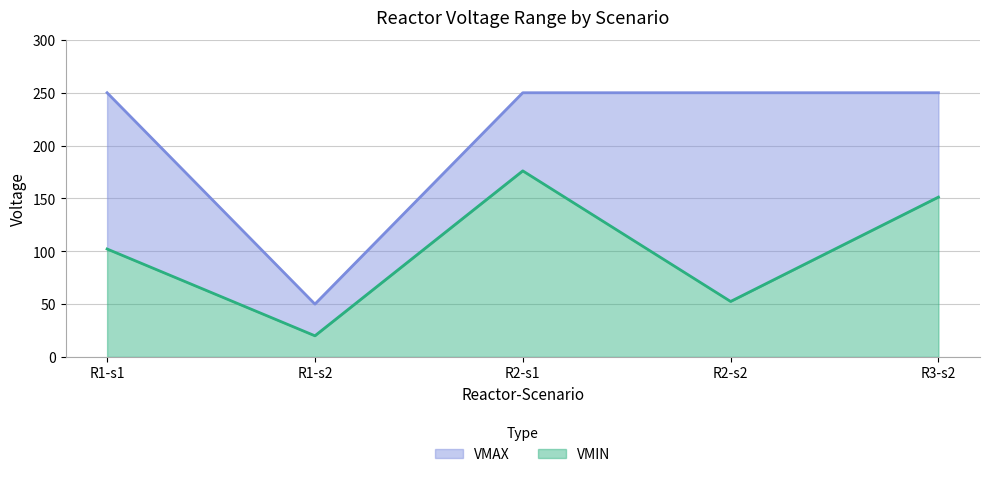

True or false: VMAX and VMIN cross at least once.

False